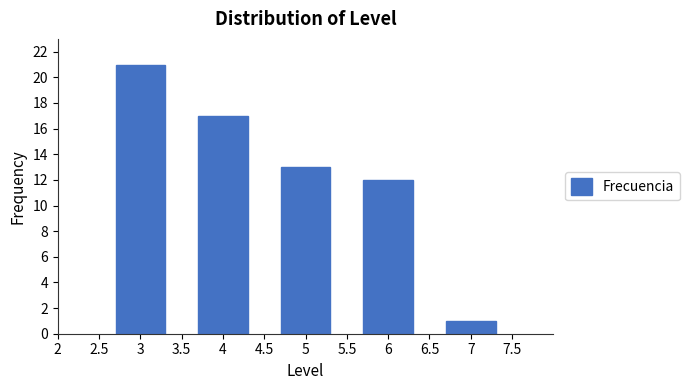

Reading right to left, transcribe all the data shown in this chart.

1	12	13	17	21